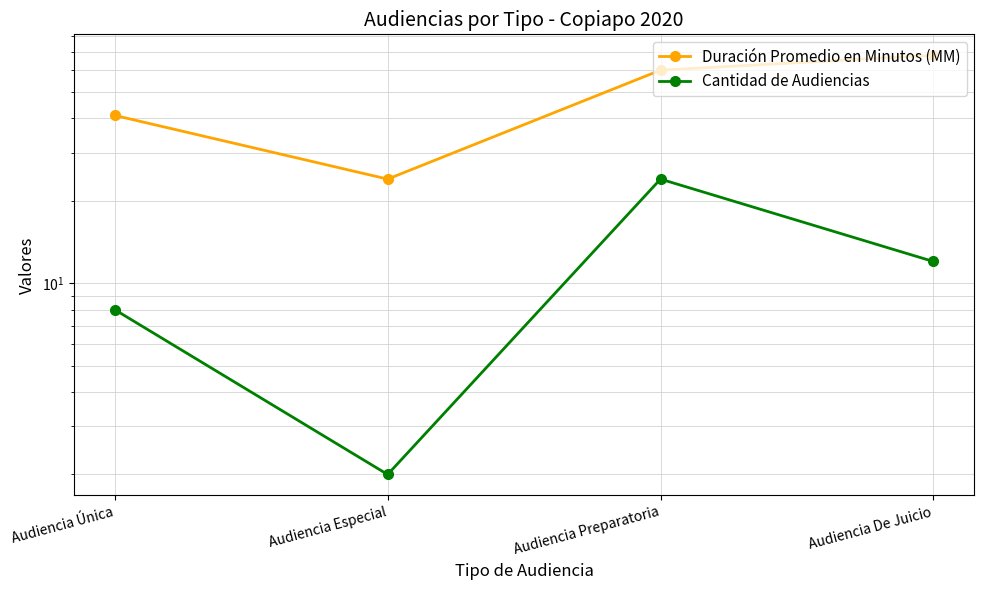

Rank the series by their average value, from highest to lowest.

Duración Promedio en Minutos (MM), Cantidad de Audiencias